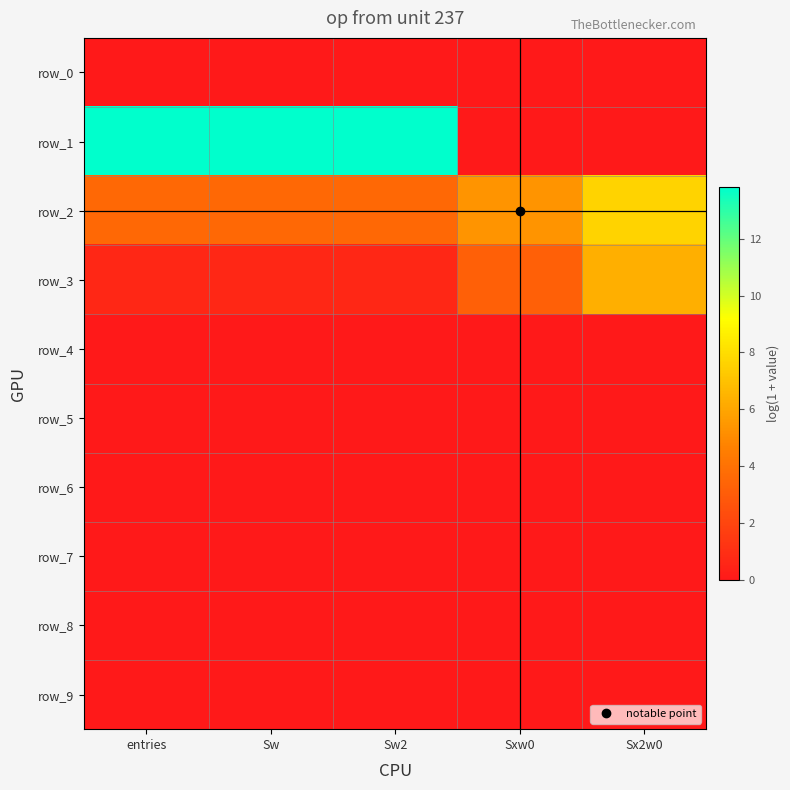

What is the total value across all series at Sxw0?

8.6